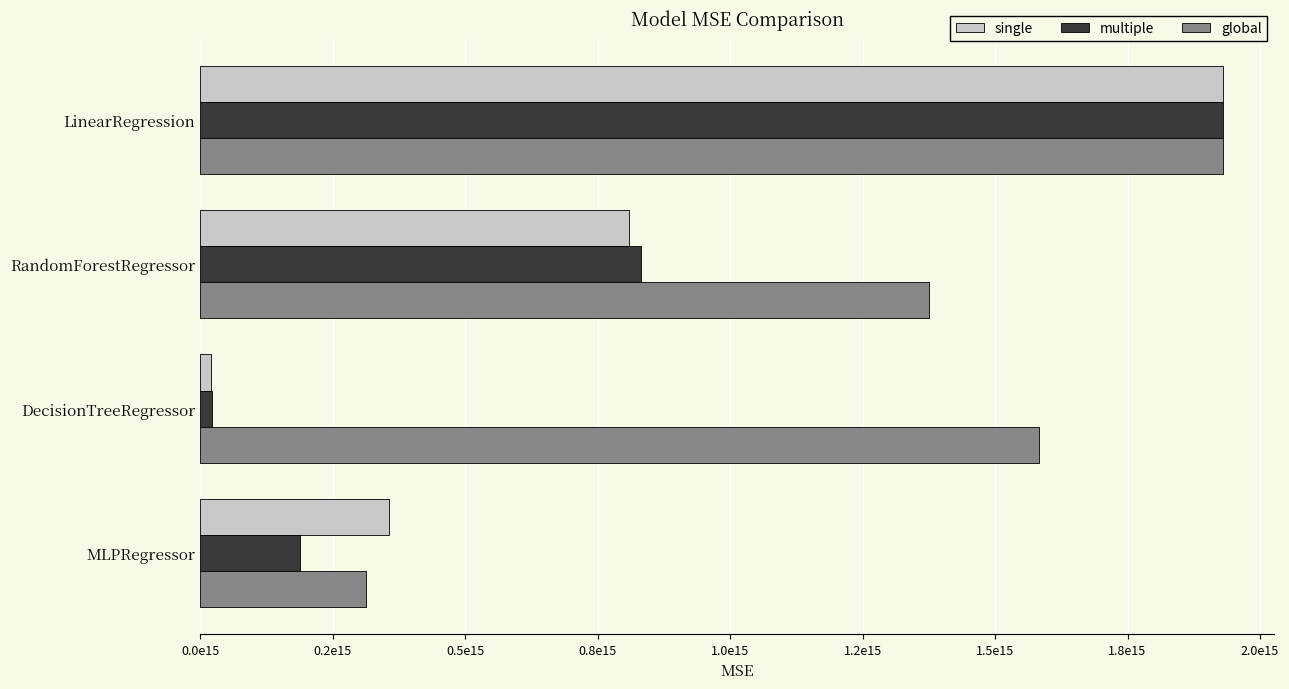

At how many categories does at least one series exceed 567040412767825?

3